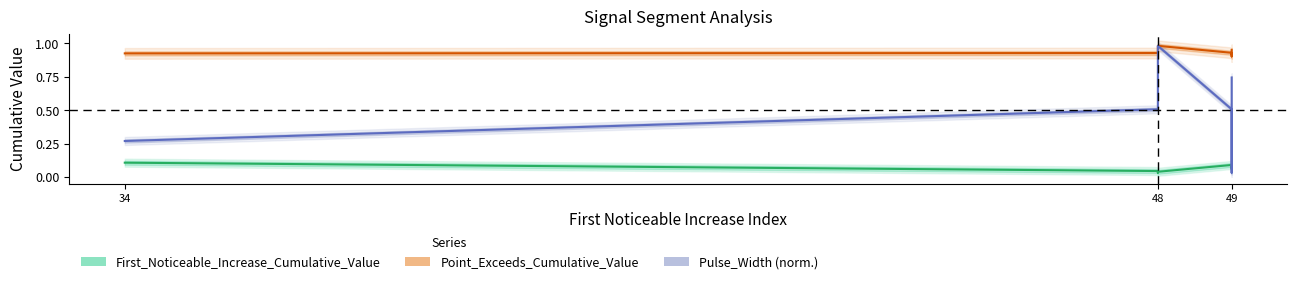

What is the minimum value for Point_Exceeds_Cumulative_Value?

0.9